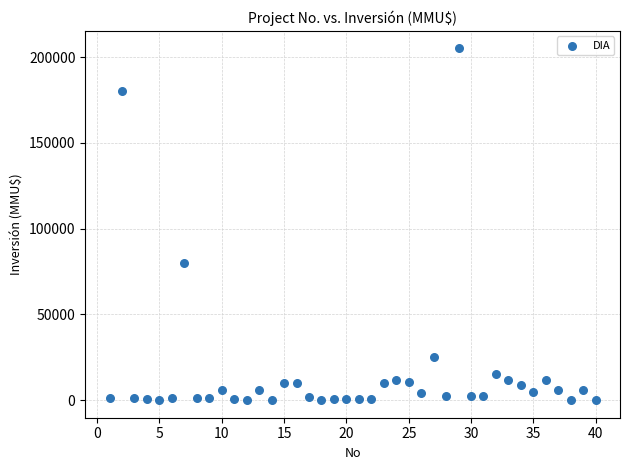

What is the range of X values (max minus min)?

39